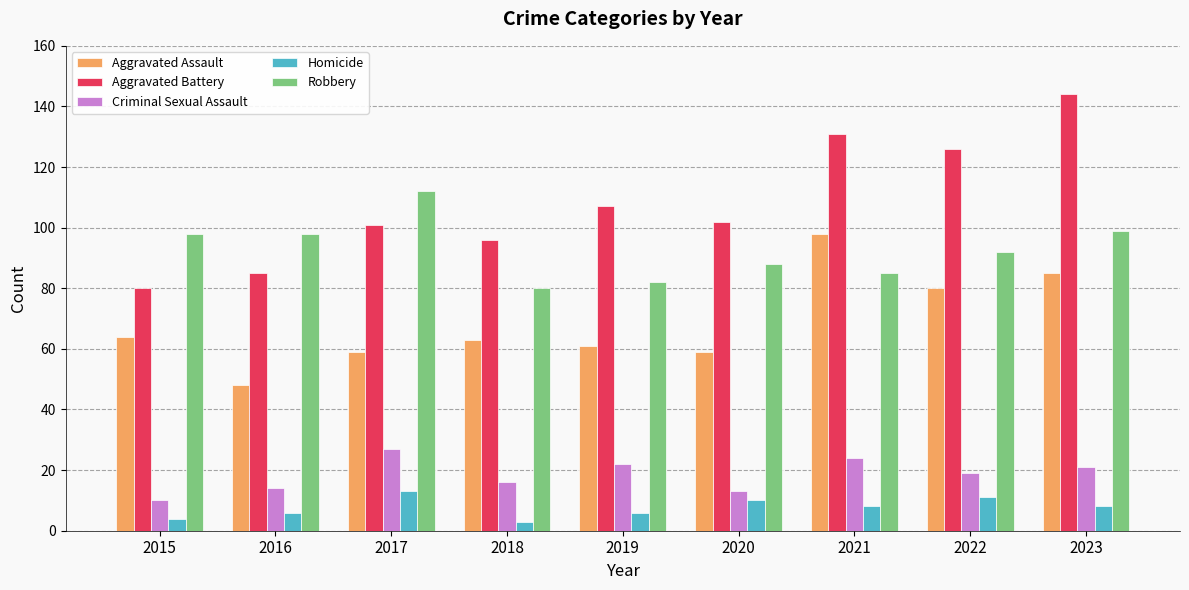

The Robbery series shows 146 at 2017. True or false?

False